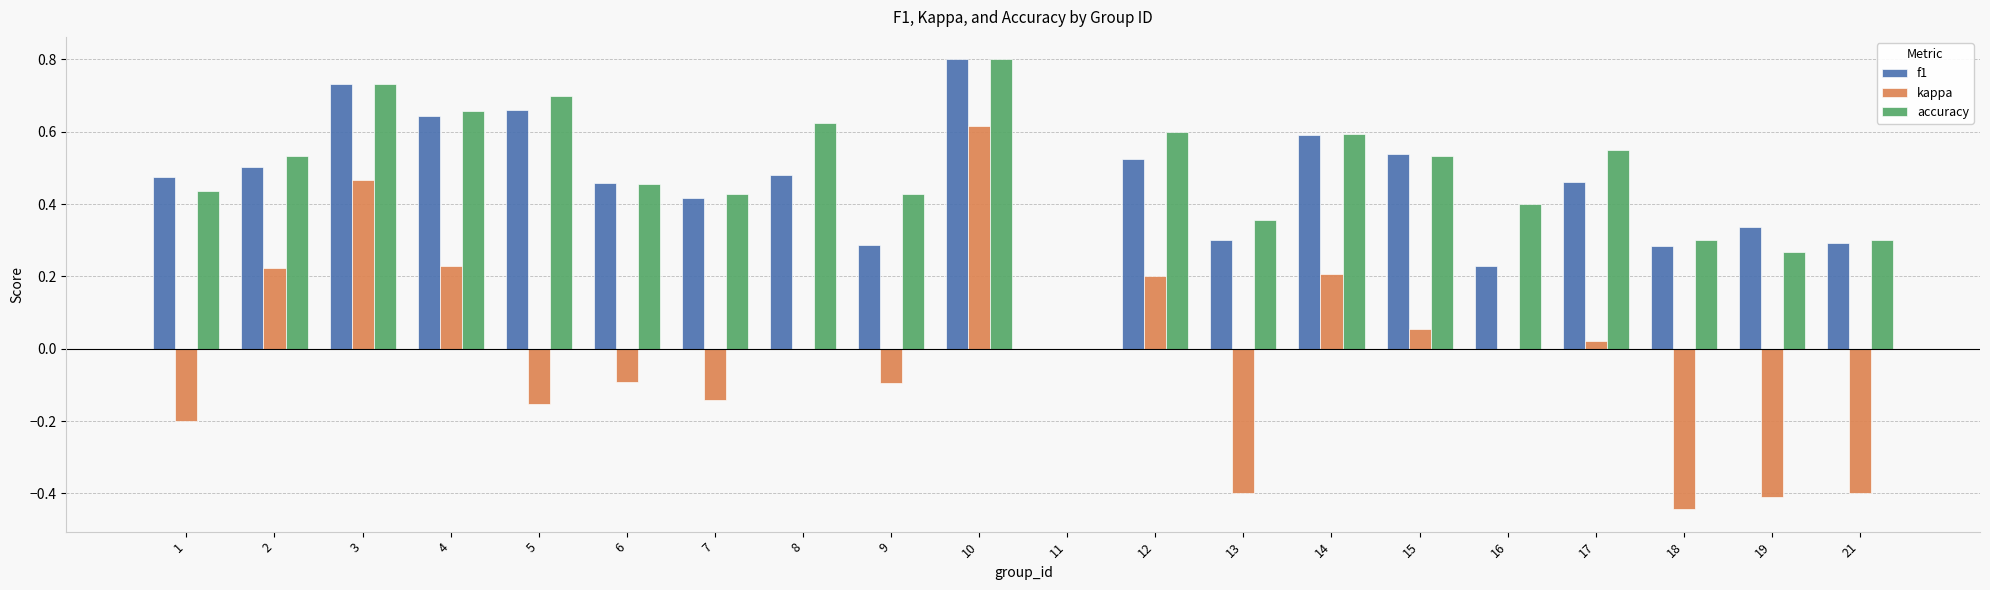

How many accuracy values are between 0 and 1?

20